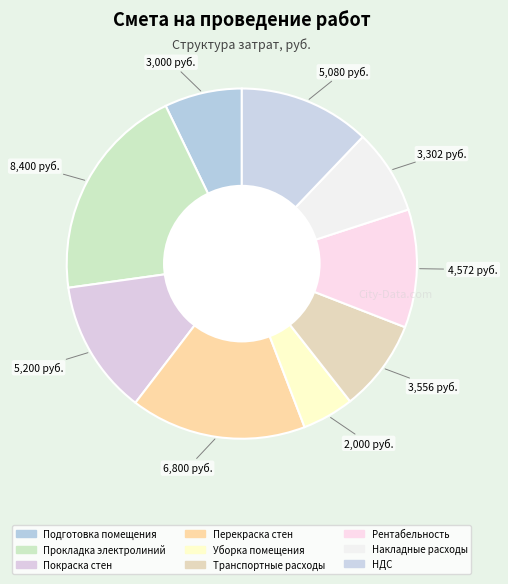

To the nearest percent, what percentage of the pie is Накладные расходы?

8%